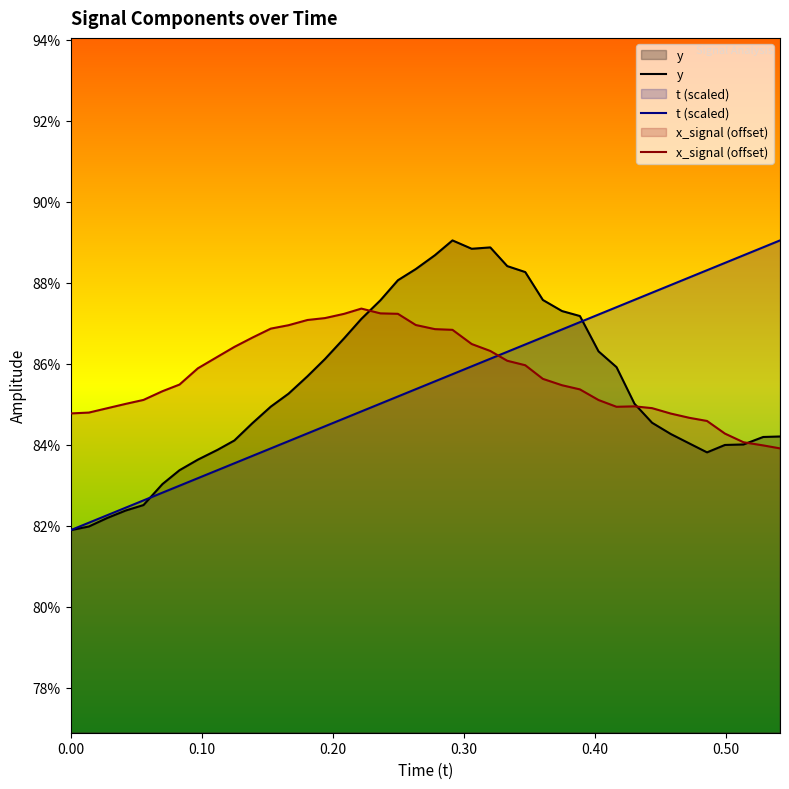

Is it true that t (scaled) equals 0.5 at 17?

False